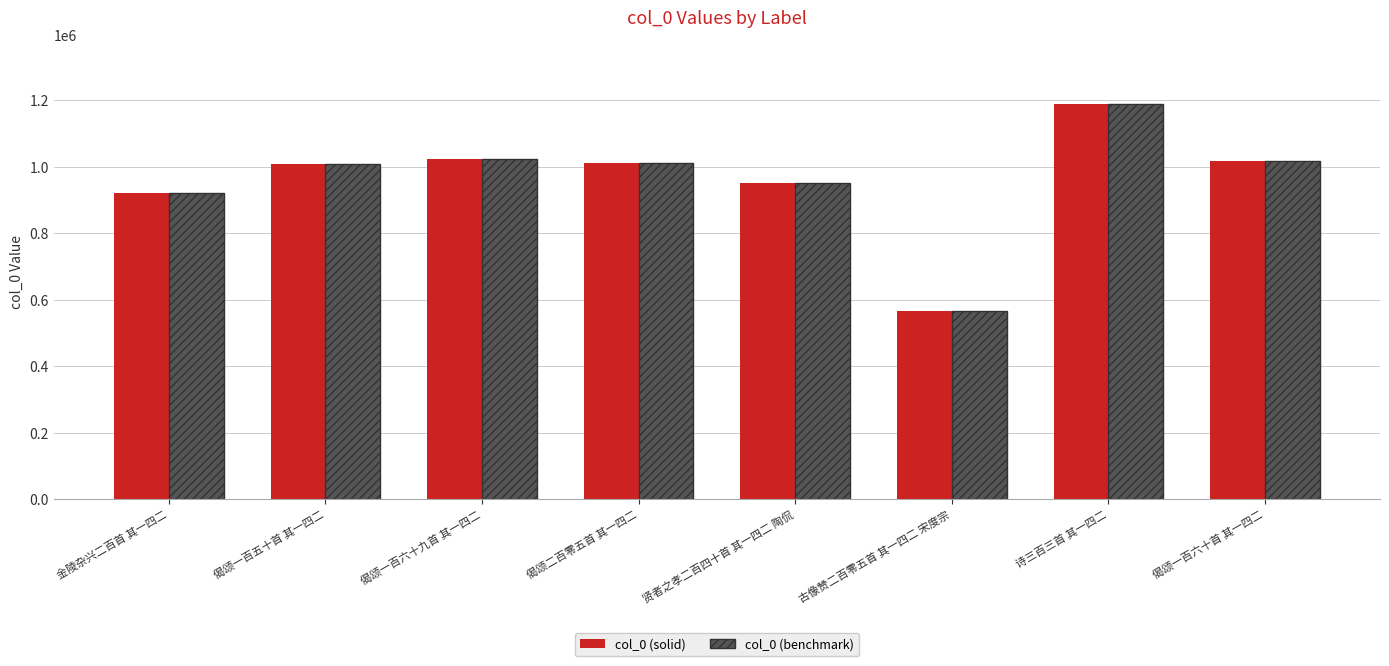

At how many categories does at least one series exceed 1142084?

1